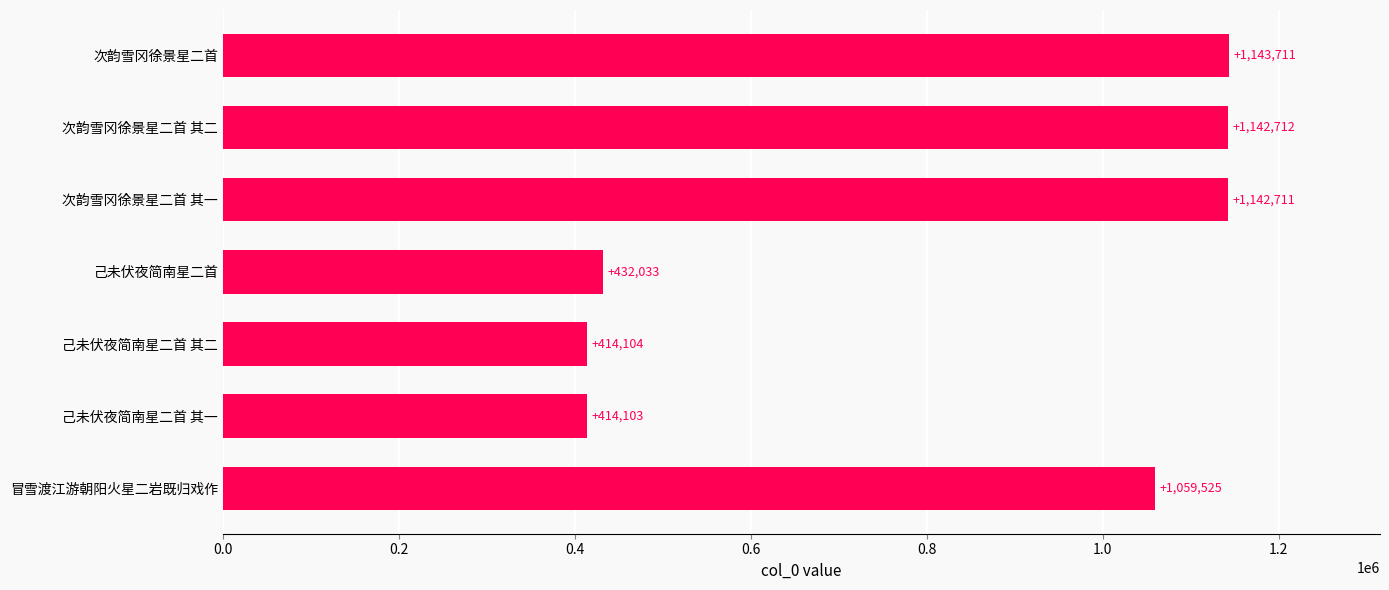

What is the change in value from 0.2 to 0.8?

+645422